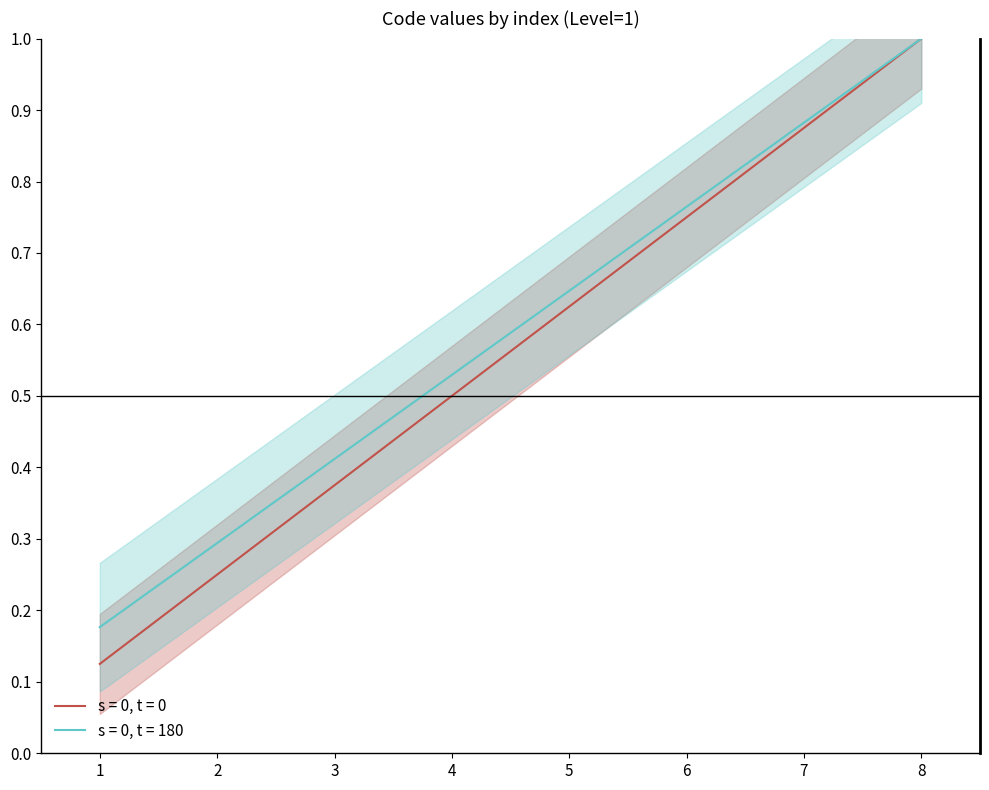

Is the value of s = 0, t = 0 at 8 greater than the value of s = 0, t = 180 at 4?

Yes